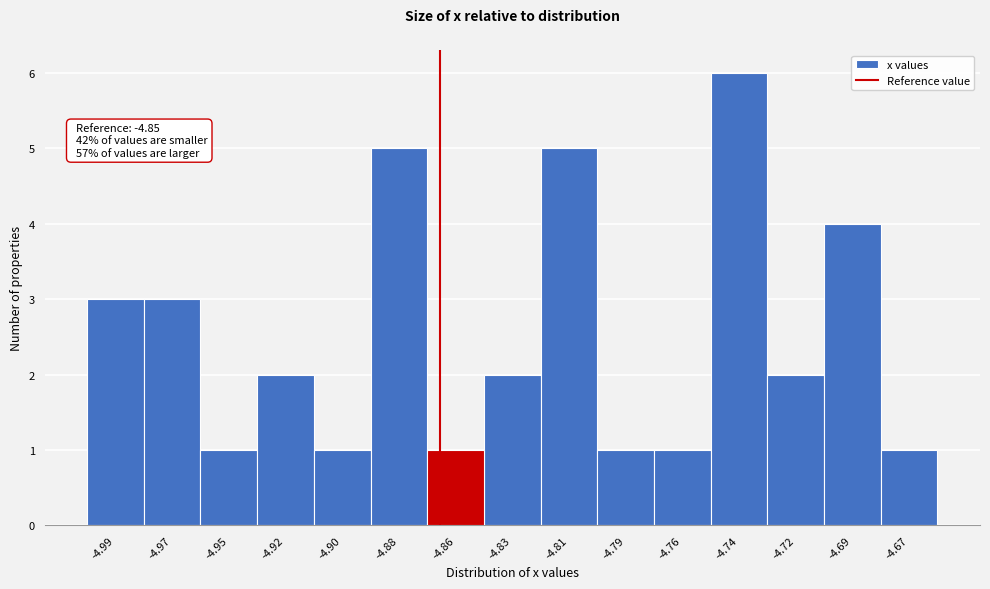

Reading right to left, what are all the values shown in this chart?

-4.67=1	-4.69=4	-4.72=2	-4.74=6	-4.76=1	-4.79=1	-4.81=5	-4.83=2	-4.86=1	-4.88=5	-4.90=1	-4.92=2	-4.95=1	-4.97=3	-4.99=3